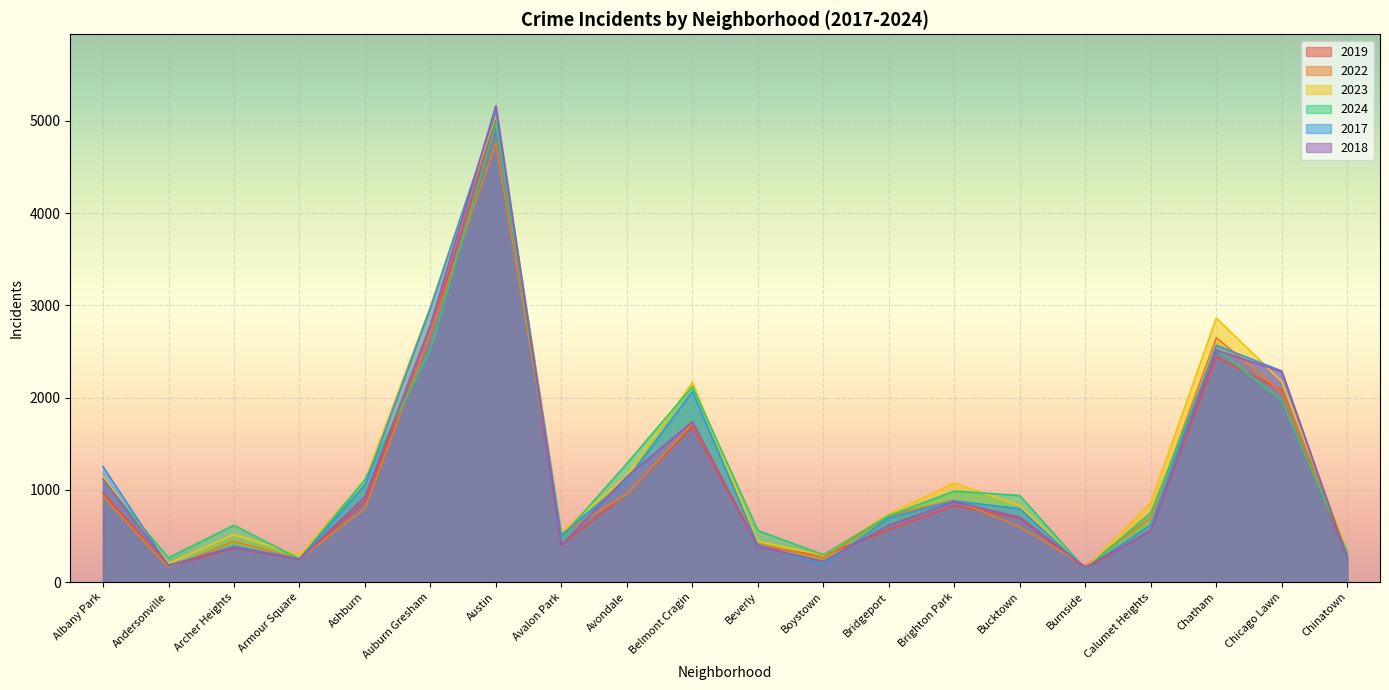

Where is the first local minimum for 2018?

Andersonville